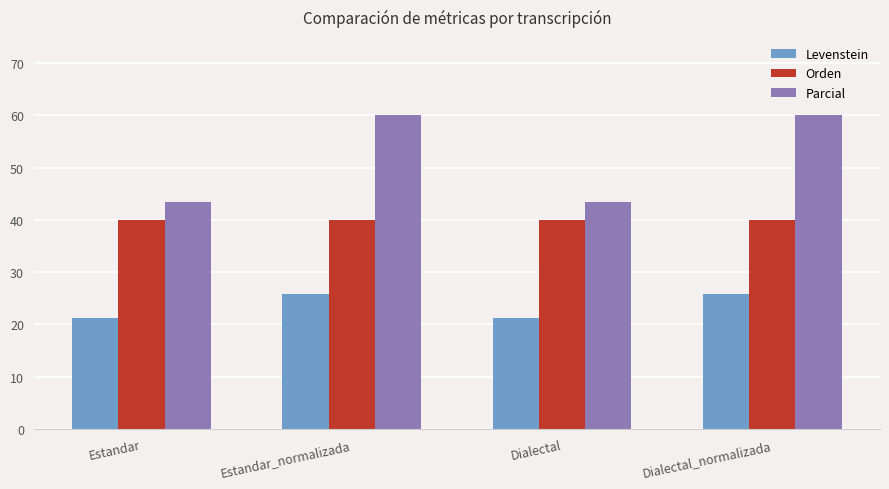

What are all the series names shown in the legend?

Levenstein, Orden, Parcial